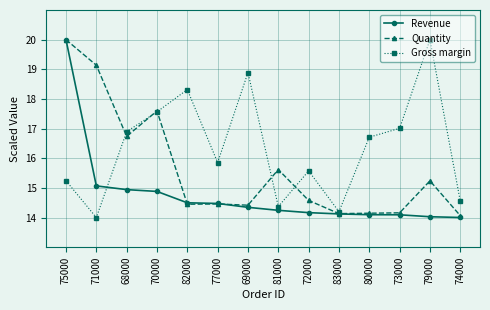

What is the difference between the maximum and minimum values in the Quantity series?

5.9